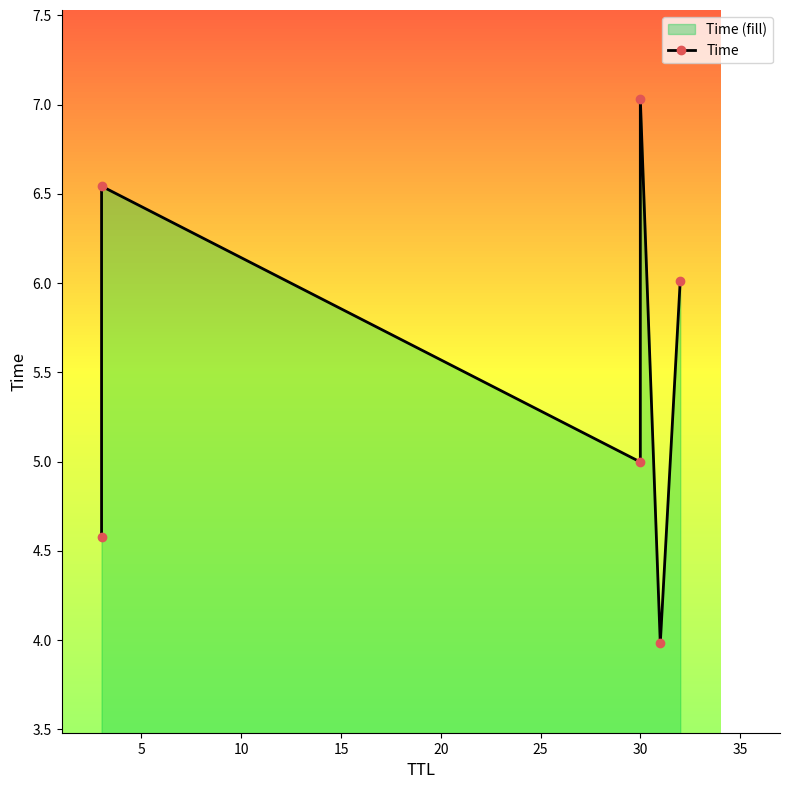

Approximately how many times larger is the value at 10 compared to 25?

0.8